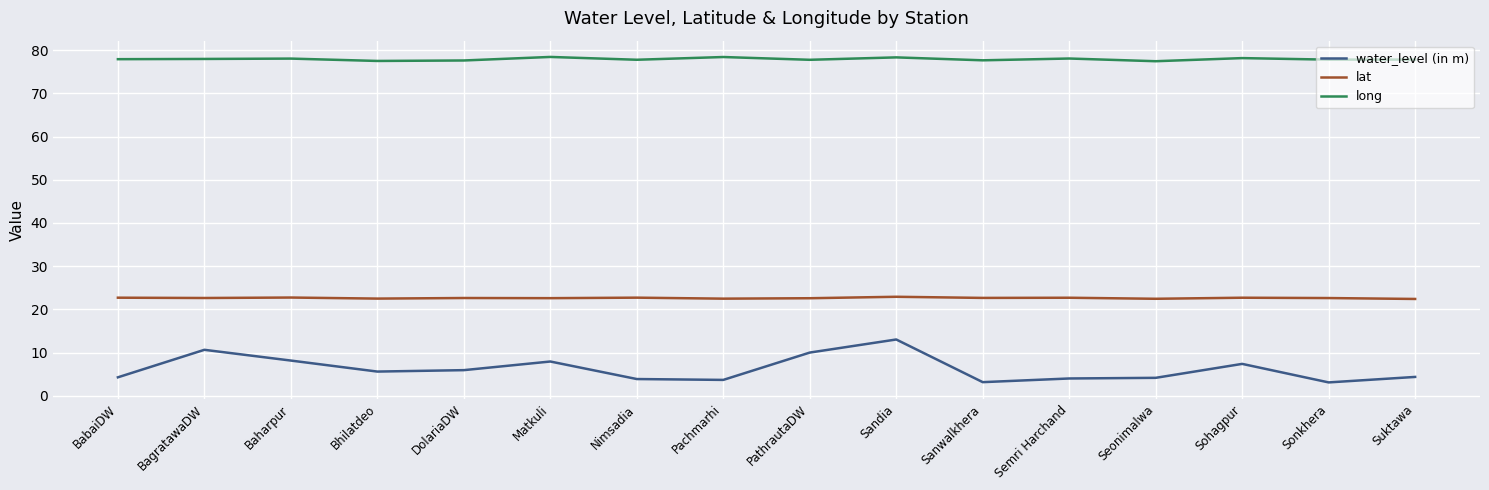

Is the value of lat at Baharpur greater than the value of water_level (in m) at Matkuli?

Yes